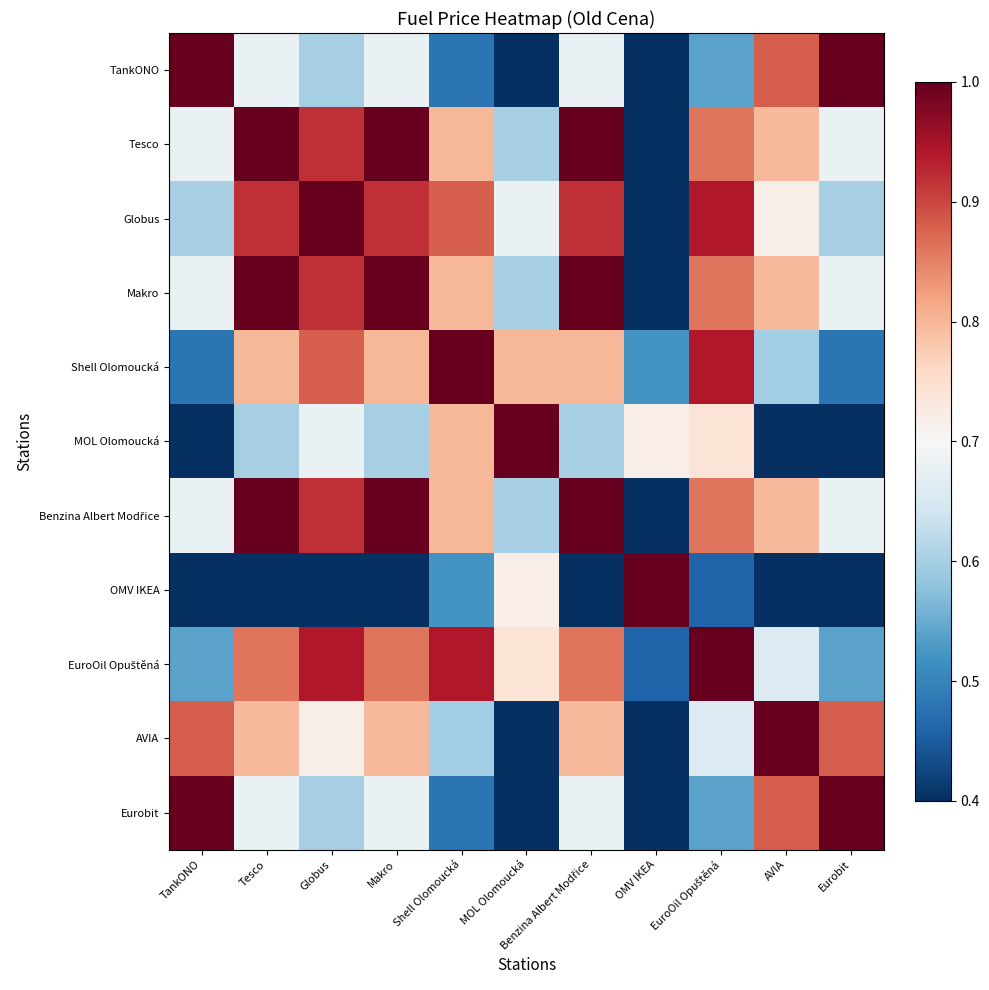

At which category does the chart reach its minimum across all series?

OMV IKEA